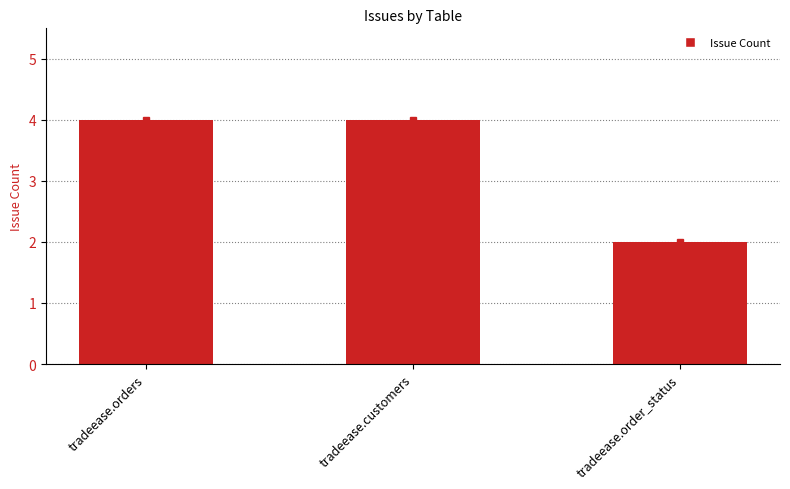

Count the values in the range 2 to 4.

3